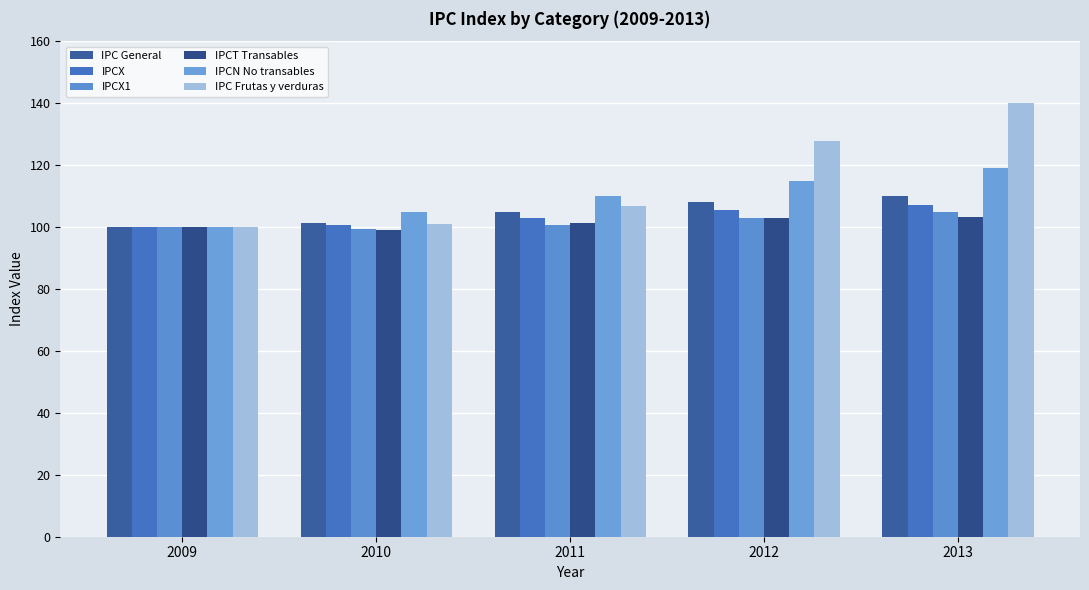

What is the highest value of the IPCN No transables series?

118.9